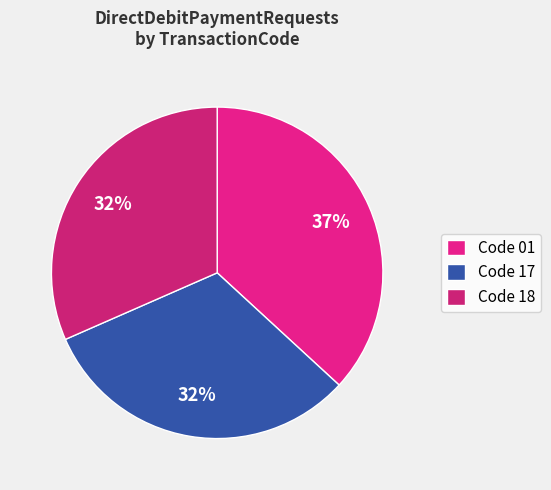

How many segments does this pie chart have?

3